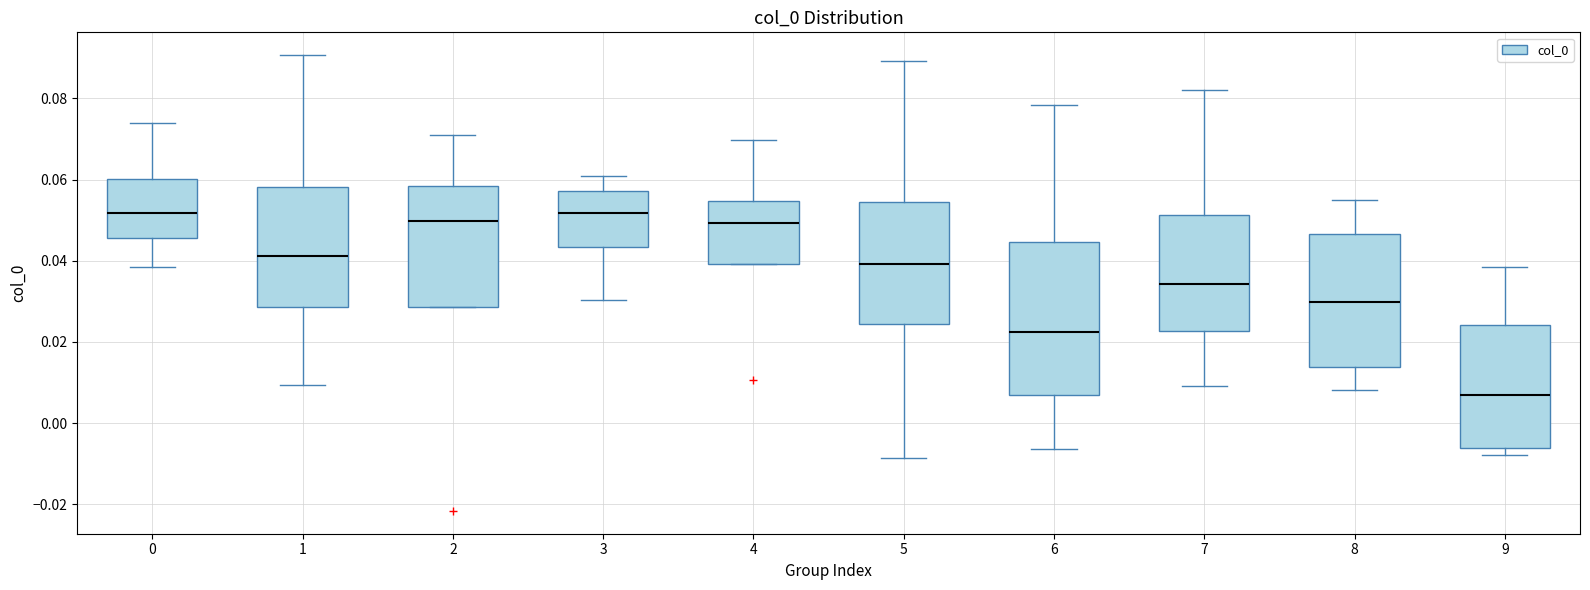

Reading left to right, read every box against the y-axis: the position of its median line, the range the box covers, and the ends of its whiskers. The values are not printed on the chart, so give them approximately, as read against the axis.

0: median 0.052, box 0.046 to 0.060, whiskers 0.038 to 0.074
1: median 0.042, box 0.028 to 0.058, whiskers 0.010 to 0.090
2: median 0.050, box 0.028 to 0.058, whiskers 0.028 to 0.070
3: median 0.052, box 0.044 to 0.058, whiskers 0.030 to 0.060
4: median 0.050, box 0.040 to 0.054, whiskers 0.040 to 0.070
5: median 0.040, box 0.024 to 0.054, whiskers -0.008 to 0.090
6: median 0.022, box 0.006 to 0.044, whiskers -0.006 to 0.078
7: median 0.034, box 0.022 to 0.052, whiskers 0.010 to 0.082
8: median 0.030, box 0.014 to 0.046, whiskers 0.008 to 0.056
9: median 0.006, box -0.006 to 0.024, whiskers -0.008 to 0.038